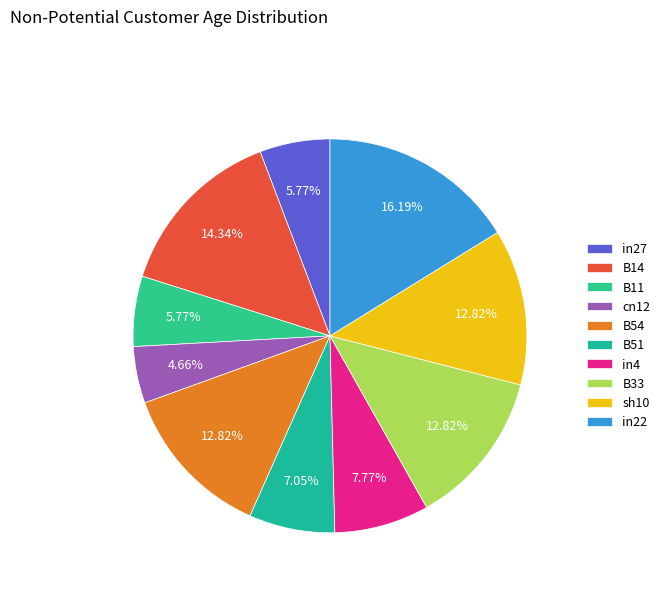

Is there a majority slice in this chart?

No